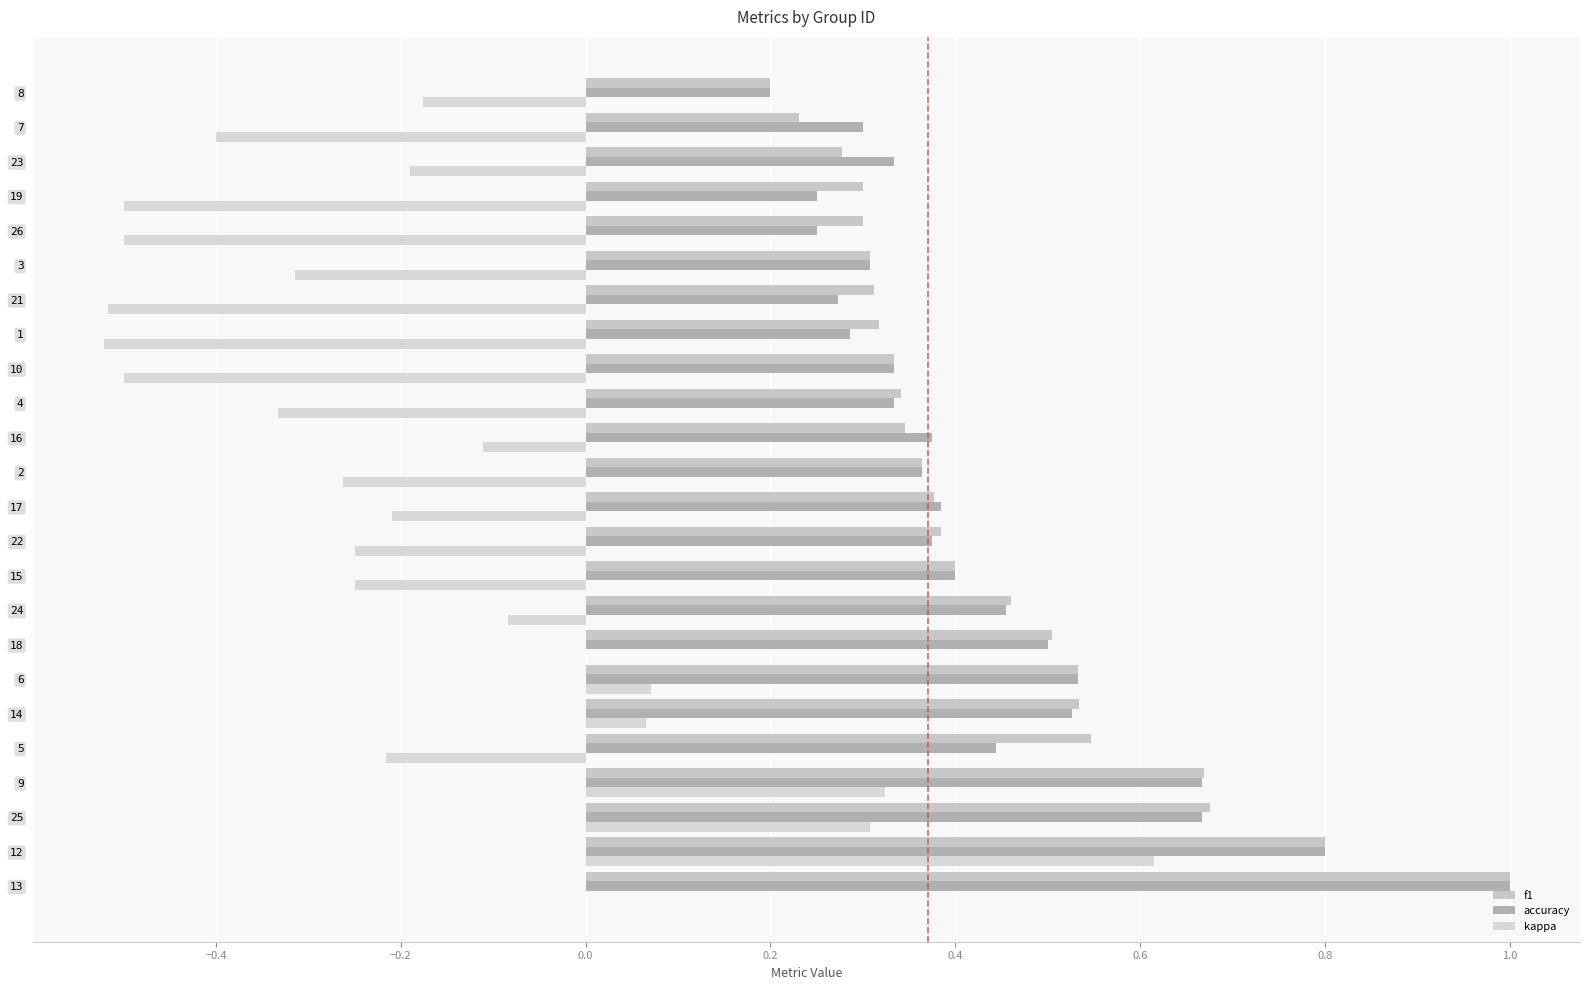

How many categories are shown in the chart?

24